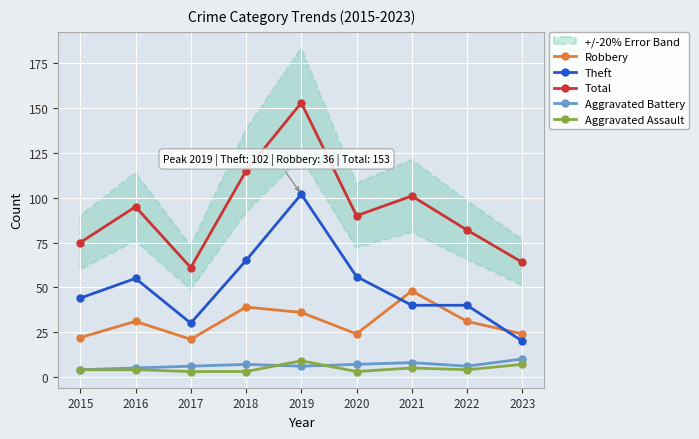

Rank the series by their maximum value, from lowest to highest.

Aggravated Assault, Aggravated Battery, Robbery, Theft, Total